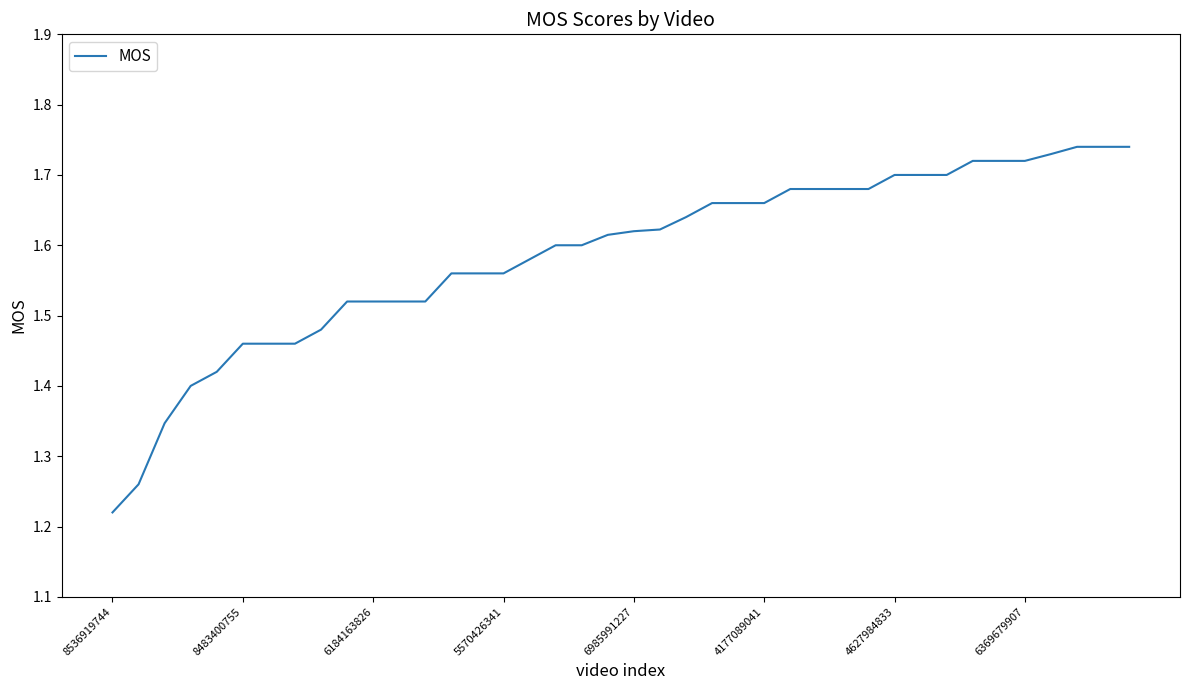

What is the difference between the maximum and minimum values?

0.5